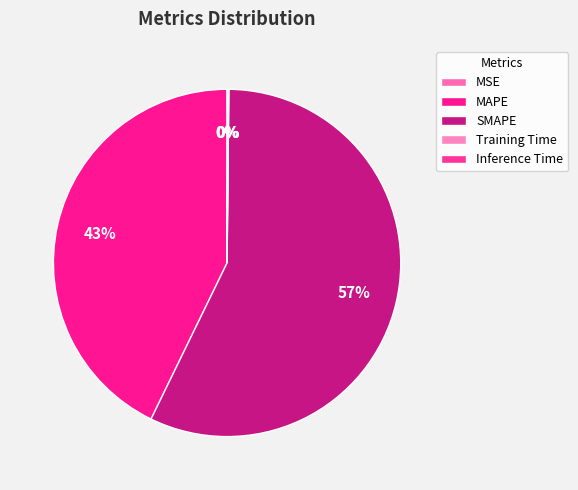

Combined, what portion of the pie is Inference Time and MAPE?

42.9%